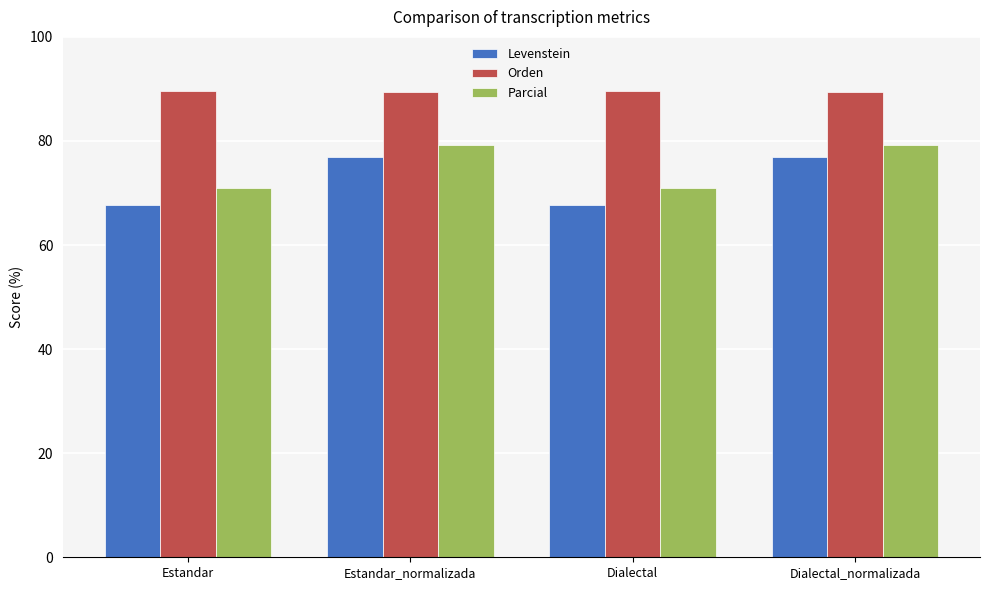

What is the label of the 4th bar from the left?

Dialectal_normalizada